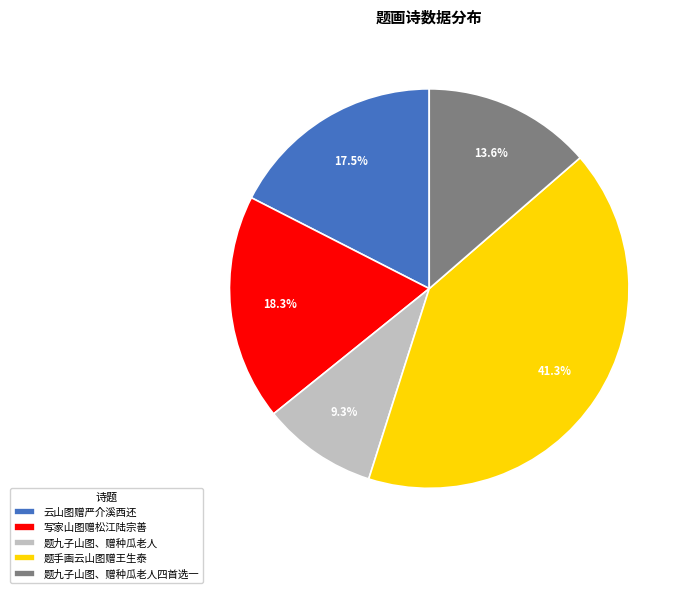

How many slices are in this pie chart?

5